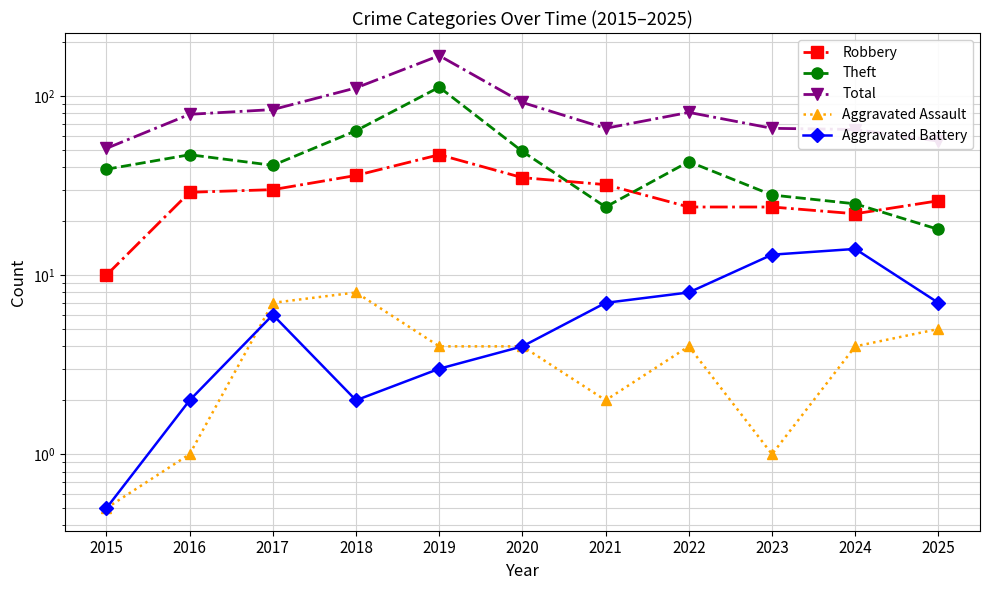

What is the total value across all series at 2018?

221.0